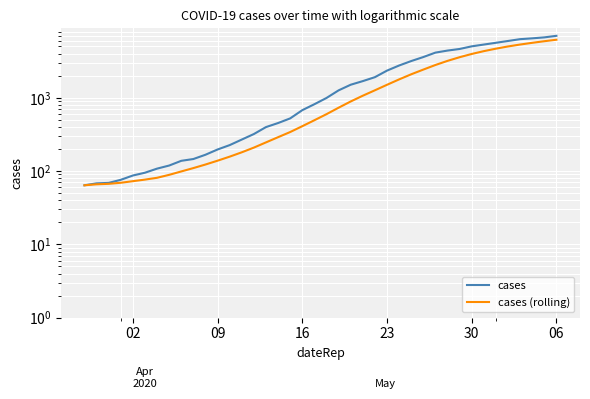

True or false: cases has more than 0 points higher than both neighbors.

False